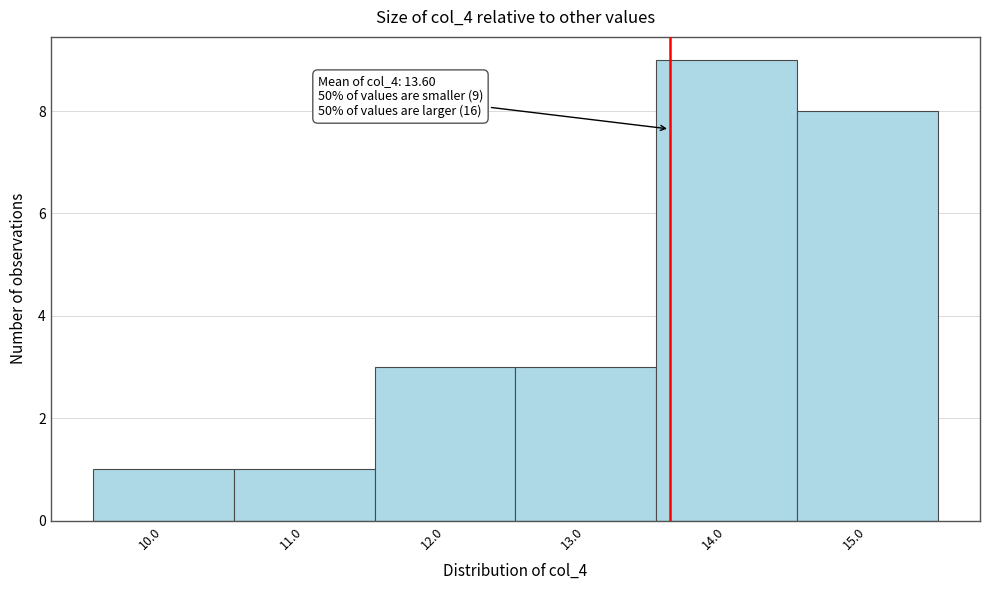

Over which range of the x-axis is the bar tallest?

13.5 to 14.5